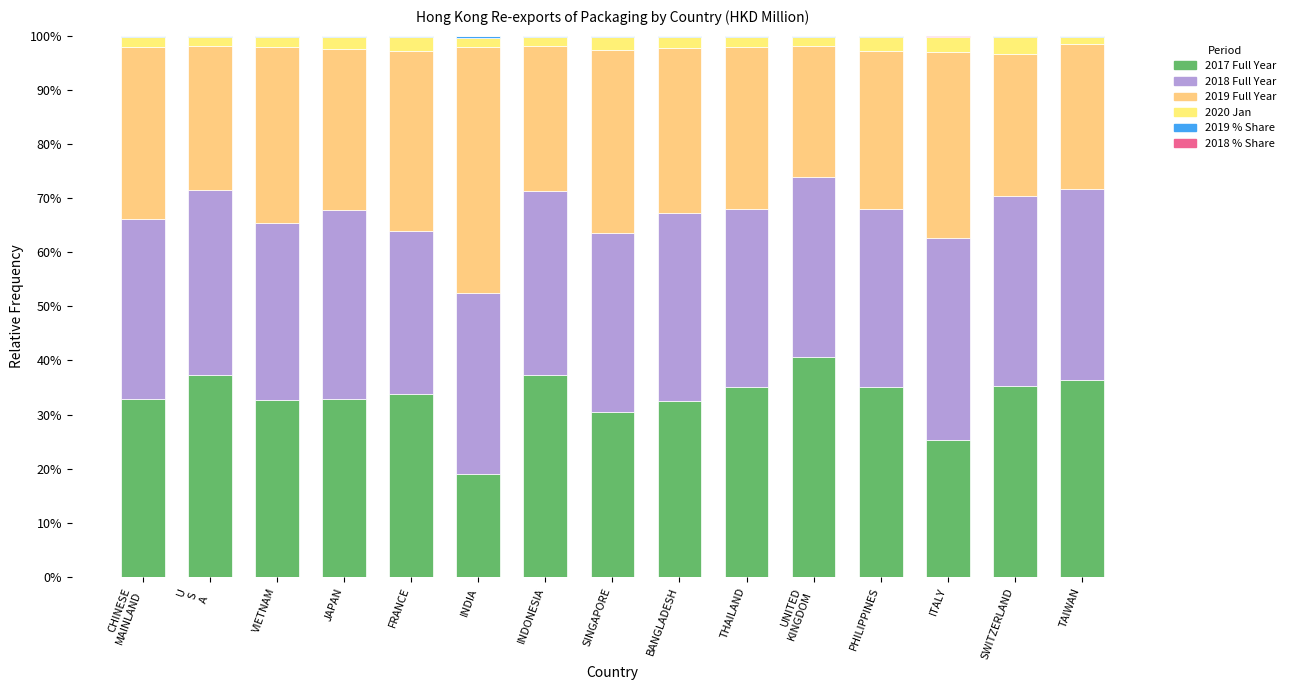

Are the bars horizontal?

No